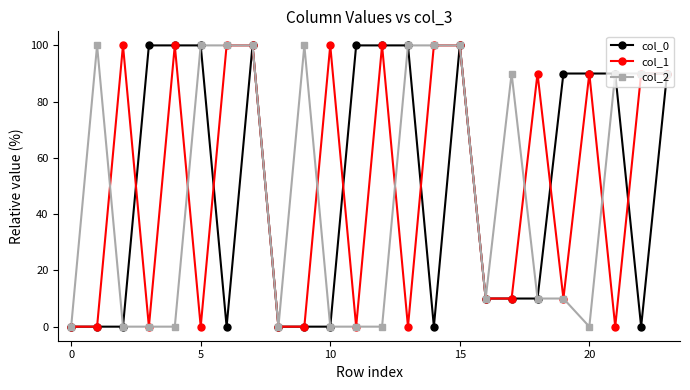

What is the difference between the second highest and minimum values in the col_2 series?

100